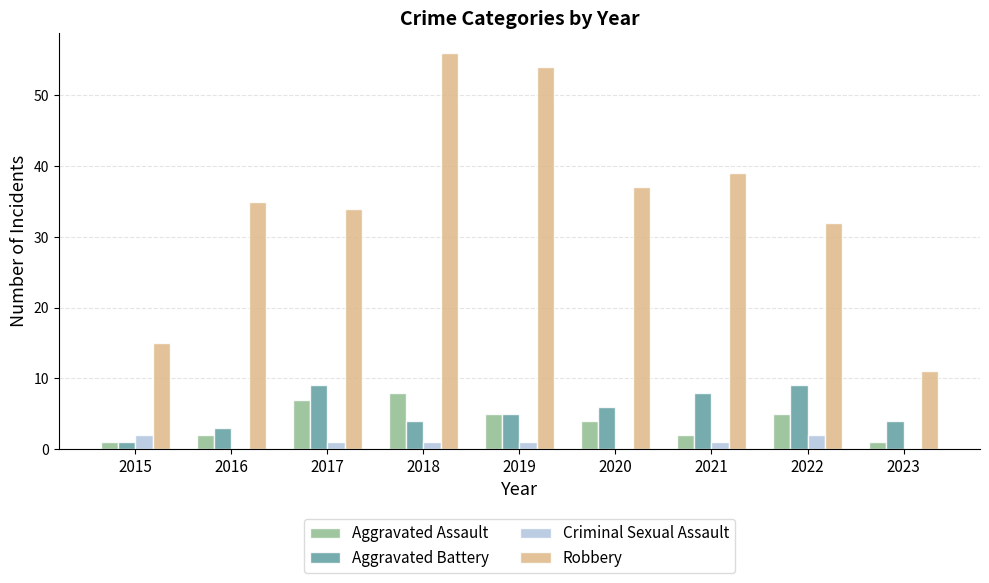

Reading left to right, extract all data points from this chart.

Aggravated Assault: 2015=1	2016=2	2017=7	2018=8	2019=5	2020=4	2021=2	2022=5	2023=1
Aggravated Battery: 2015=1	2016=3	2017=9	2018=4	2019=5	2020=6	2021=8	2022=9	2023=4
Criminal Sexual Assault: 2015=2	2016=0	2017=1	2018=1	2019=1	2020=0	2021=1	2022=2	2023=0
Robbery: 2015=15	2016=35	2017=34	2018=56	2019=54	2020=37	2021=39	2022=32	2023=11